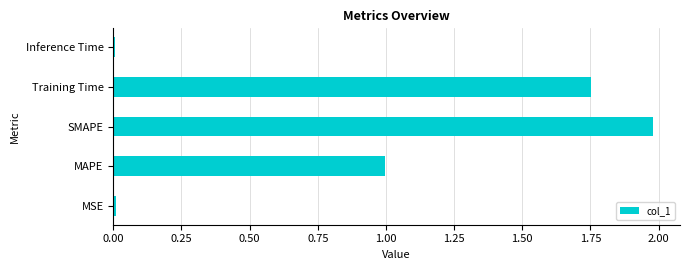

What is the average value?

0.9